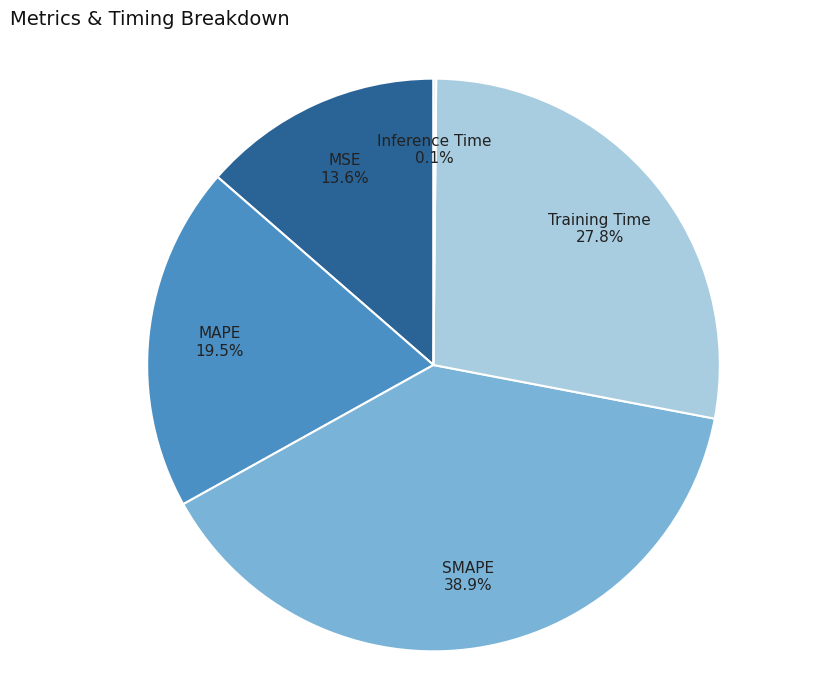

Is there a majority slice in this chart?

No